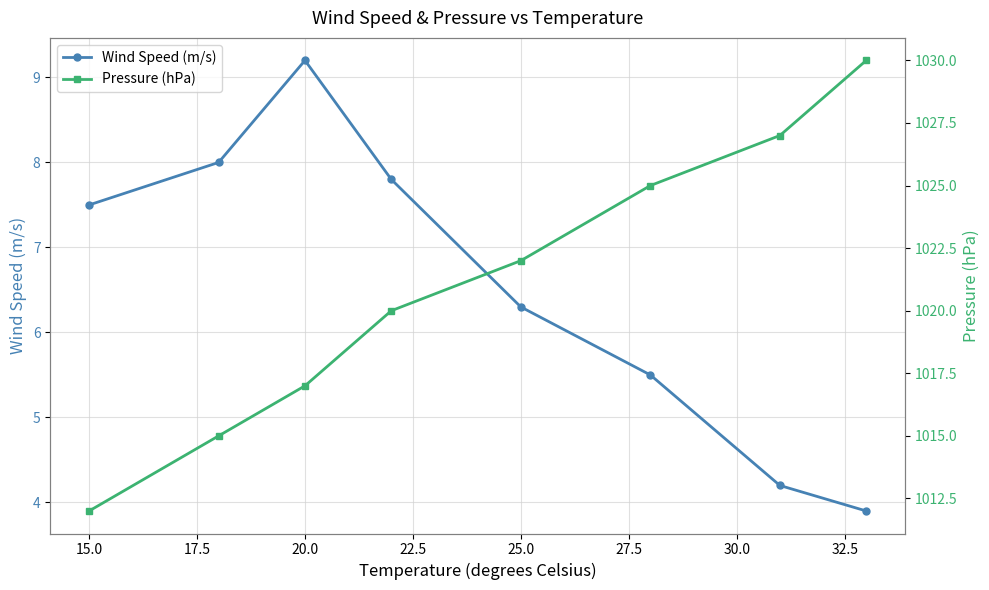

How many lines are shown in the chart?

2